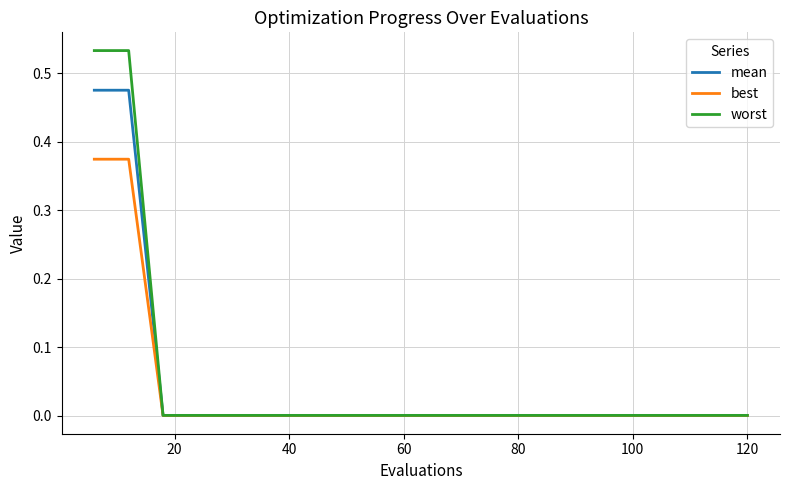

List the series in order of their peak value, lowest first.

best, mean, worst